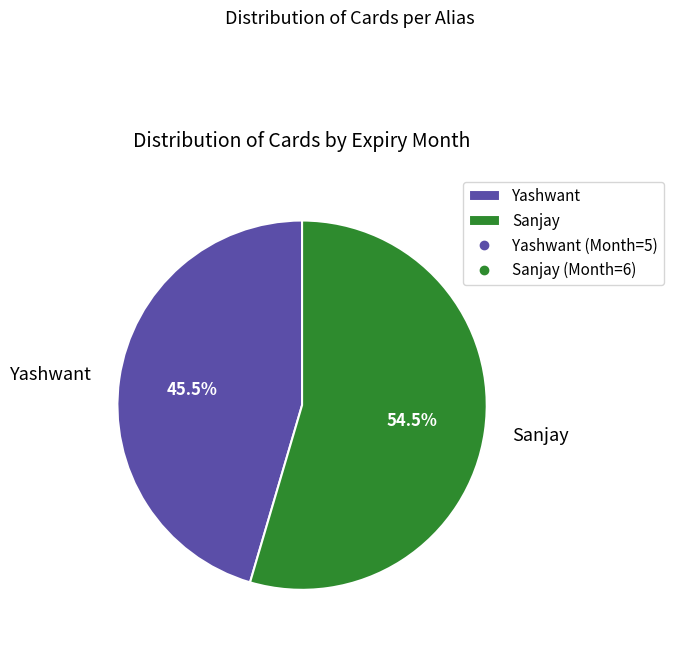

Count the number of slices in the pie.

2